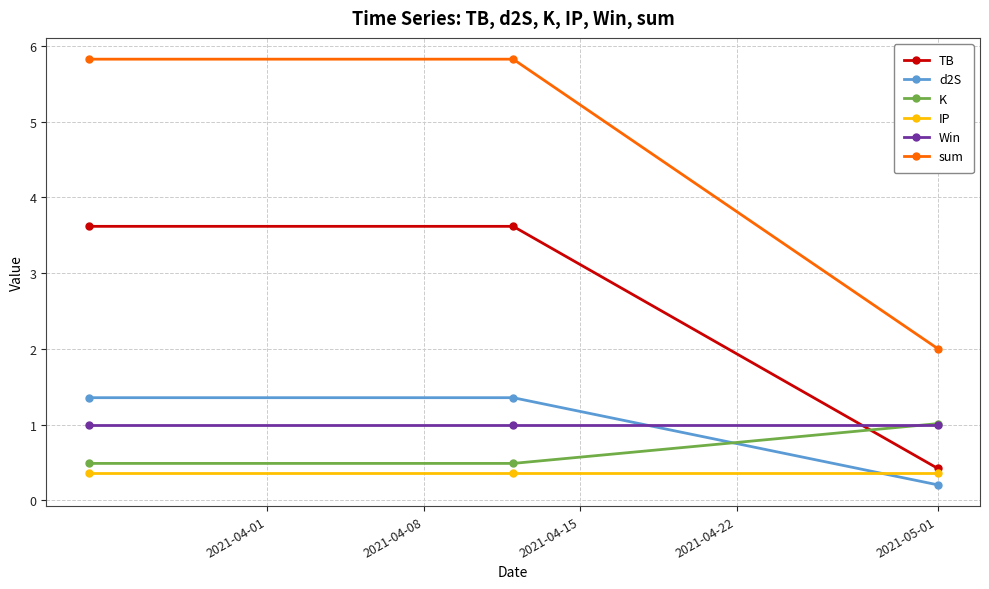

What is the highest value of the sum series?

5.8